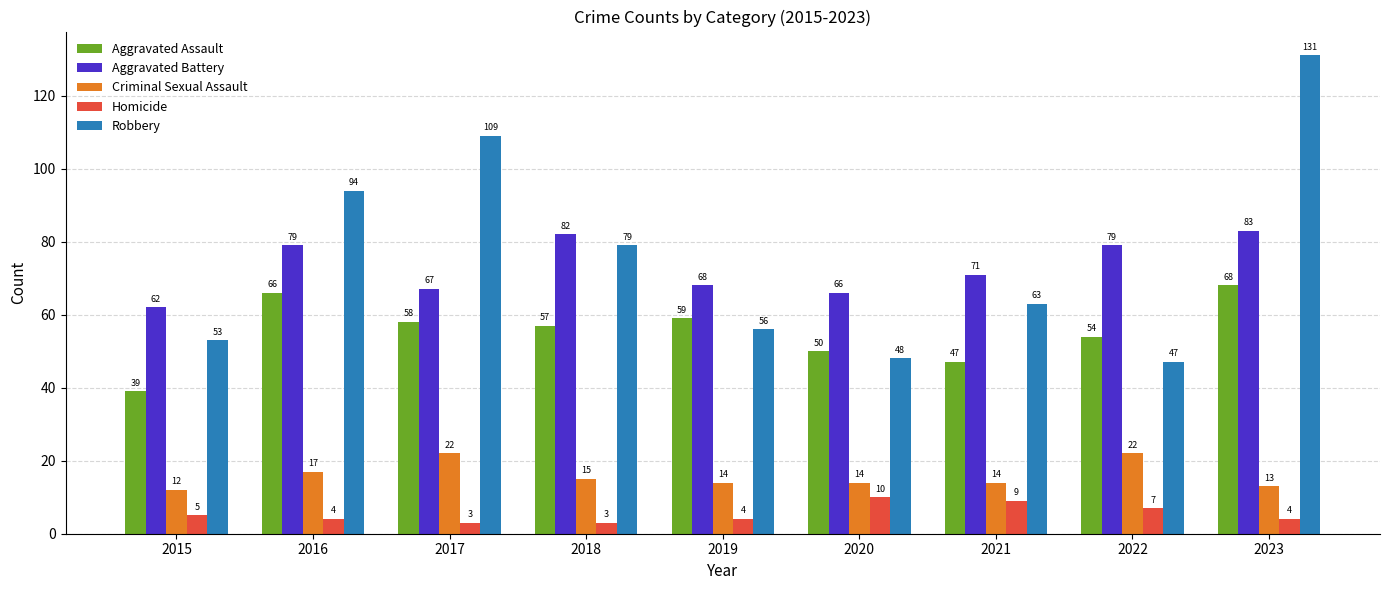

Reading left to right, extract all data points from this chart.

Aggravated Assault: 2015=39	2016=66	2017=58	2018=57	2019=59	2020=50	2021=47	2022=54	2023=68
Aggravated Battery: 2015=62	2016=79	2017=67	2018=82	2019=68	2020=66	2021=71	2022=79	2023=83
Criminal Sexual Assault: 2015=12	2016=17	2017=22	2018=15	2019=14	2020=14	2021=14	2022=22	2023=13
Homicide: 2015=5	2016=4	2017=3	2018=3	2019=4	2020=10	2021=9	2022=7	2023=4
Robbery: 2015=53	2016=94	2017=109	2018=79	2019=56	2020=48	2021=63	2022=47	2023=131